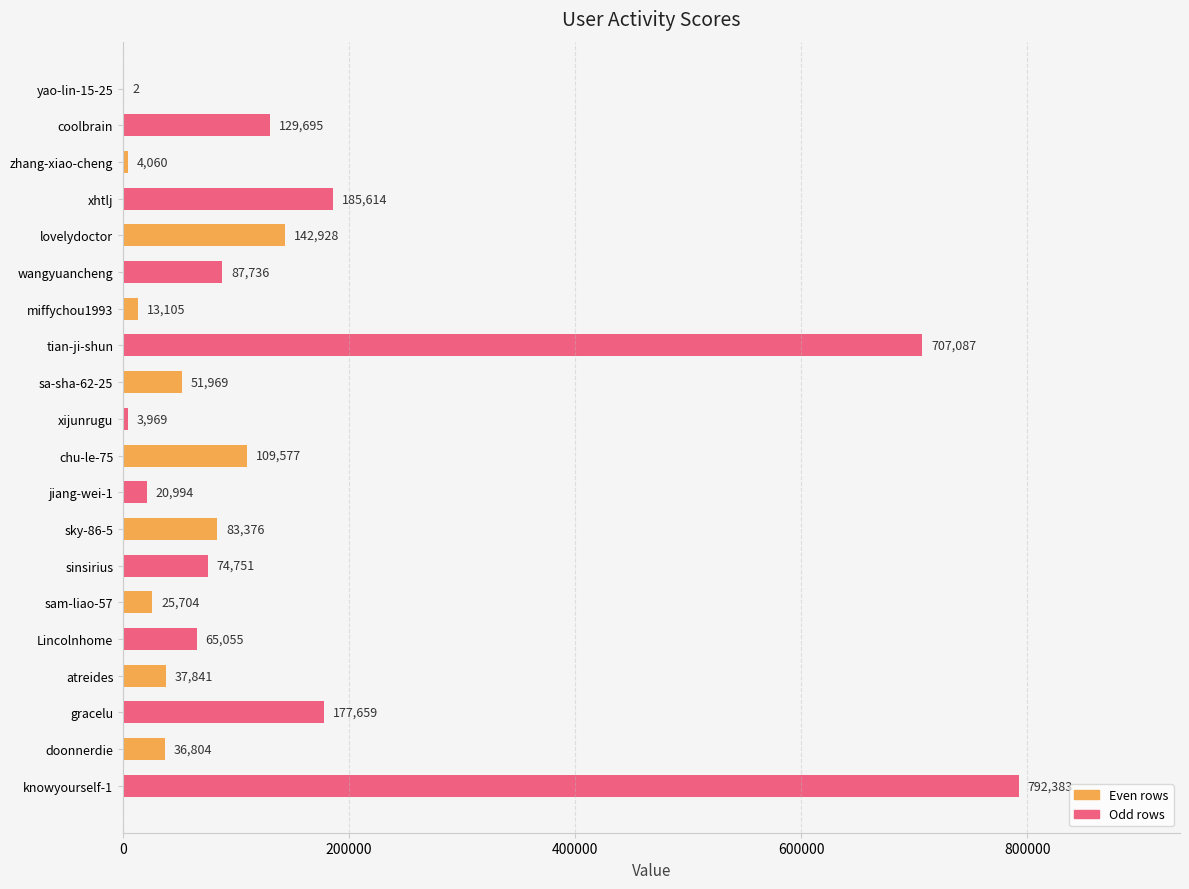

What is the sum of the values at sa-sha-62-25 and yao-lin-15-25?

51971